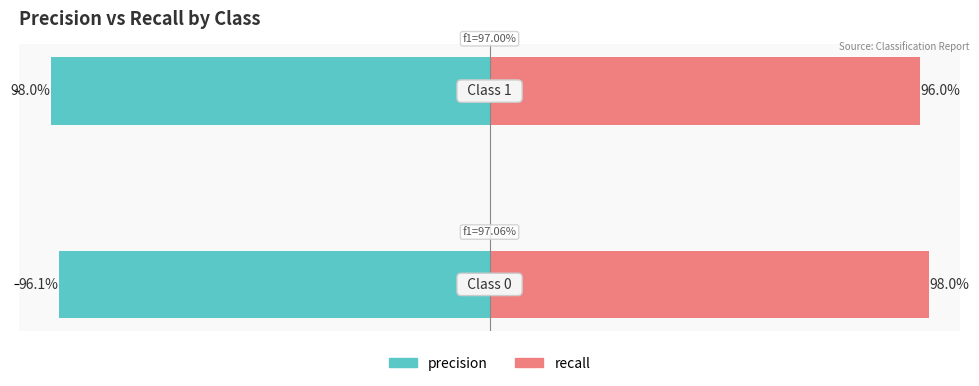

Is the value of precision at 1 greater than the value of recall at 0?

No